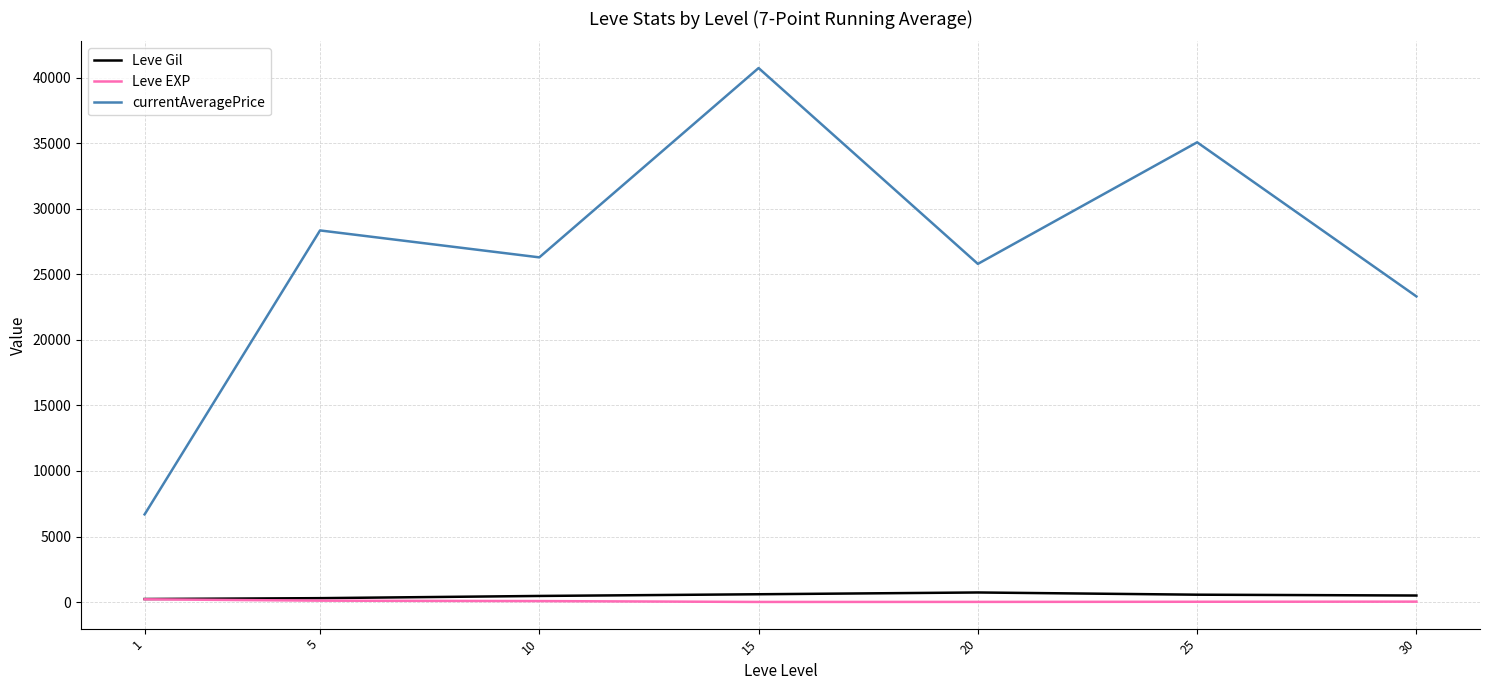

True or false: Leve Gil and currentAveragePrice intersect in this chart.

False